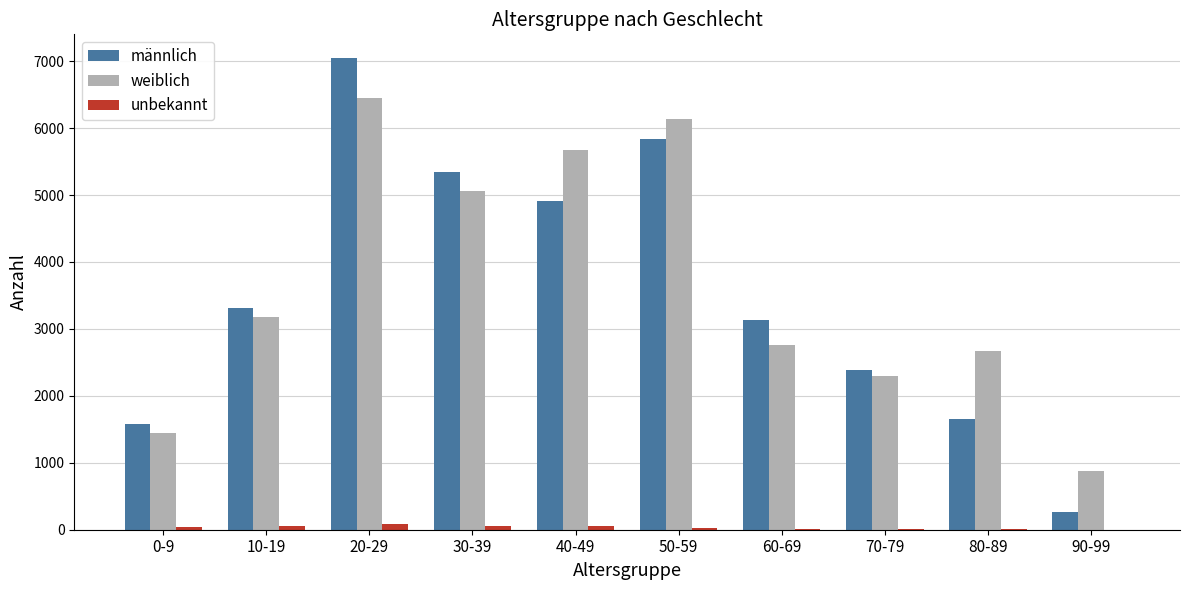

What is the approximate value of unbekannt at 70-79?

5